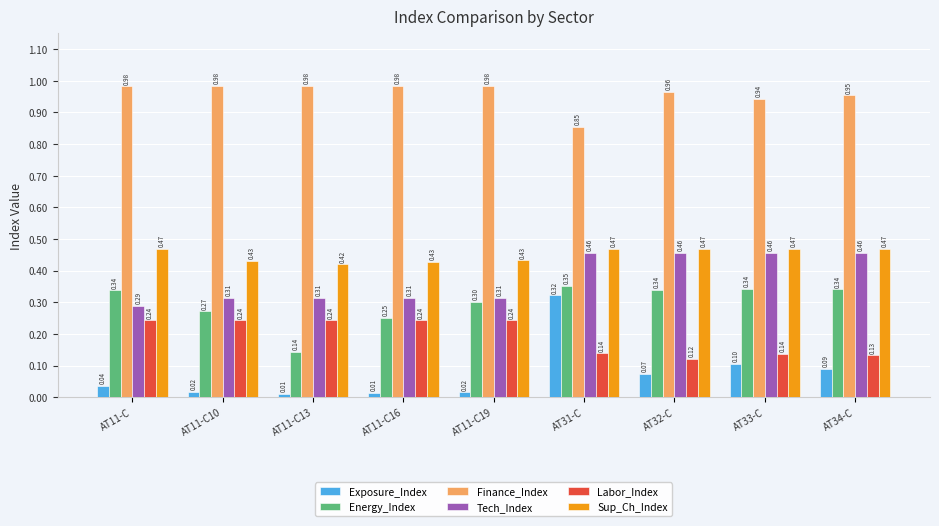

What is the sum of the Tech_Index values at AT11-C and AT11-C10?

0.6